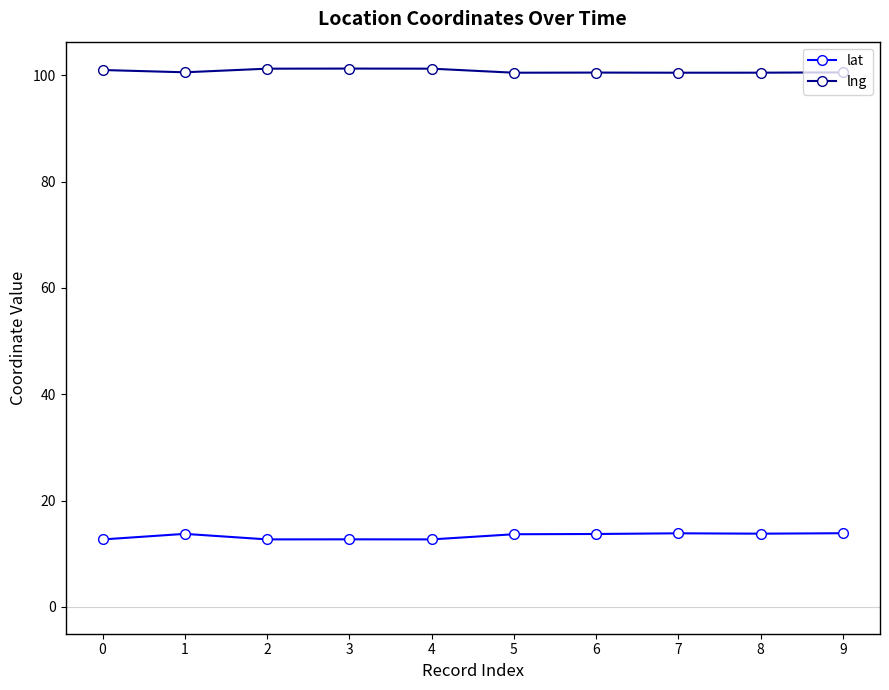

What is the average value of the lat series?

13.3